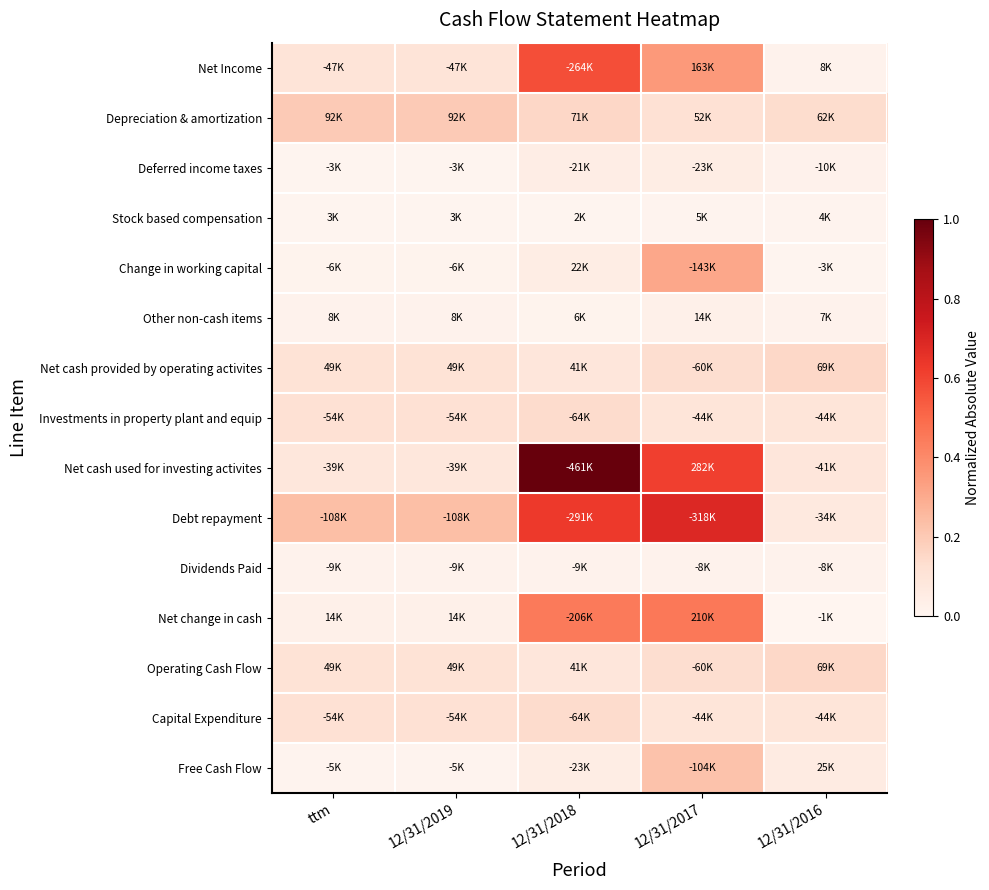

Which category has the highest value across all series?

12/31/2018